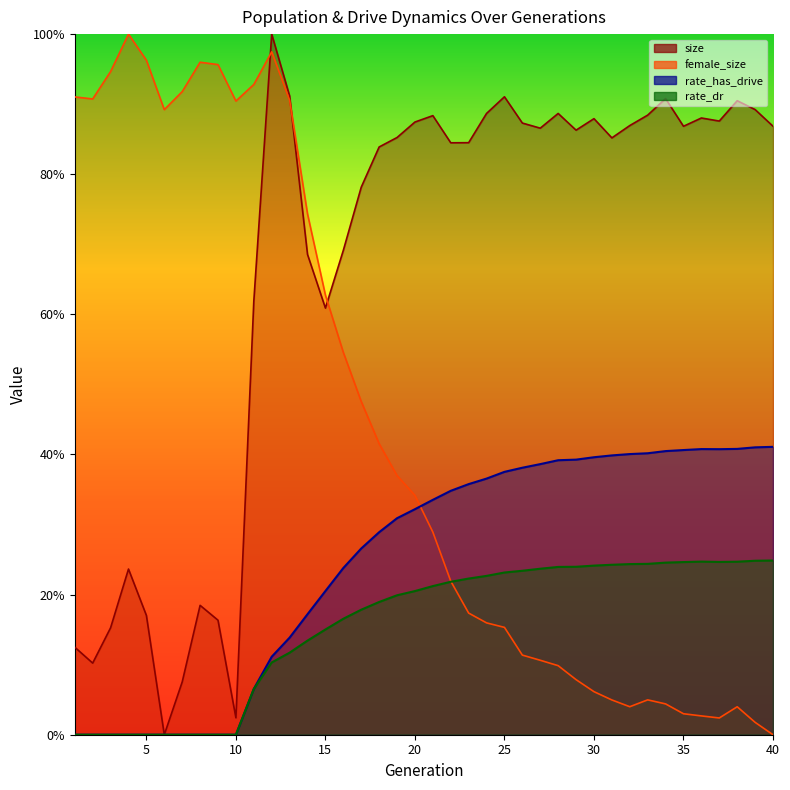

What is the value of the female_size point at the 24th from the left?

0.2